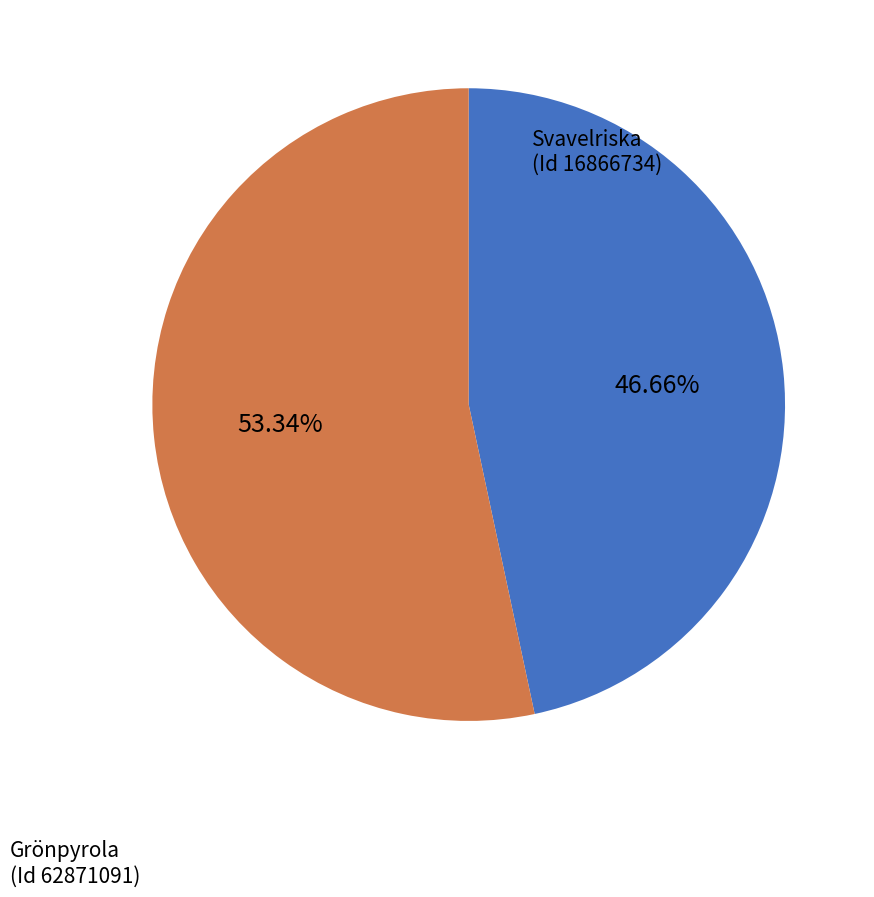

Is there a majority slice in this chart?

Yes